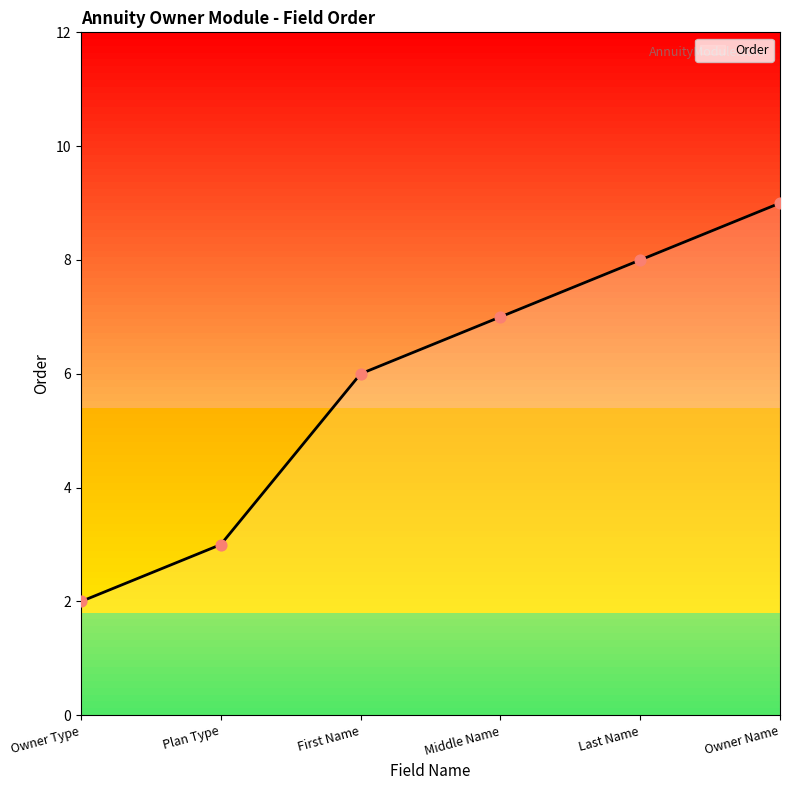

What is the change in value from Plan Type to Middle Name?

+4